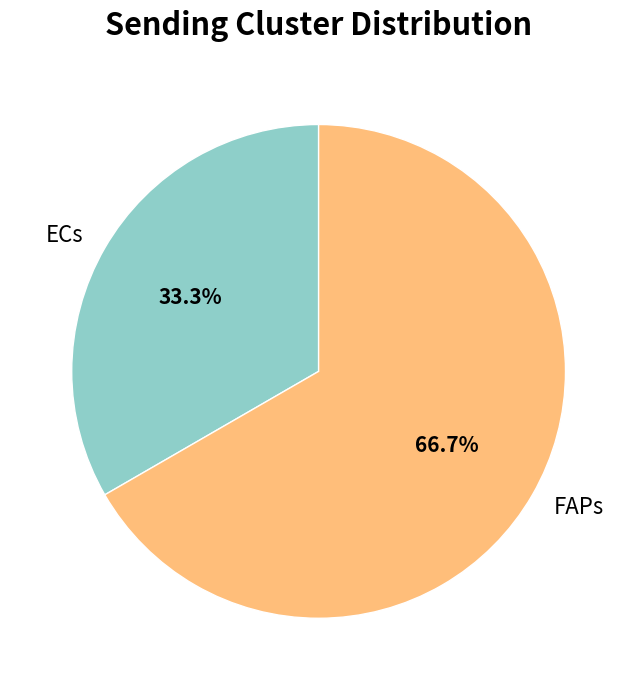

To the nearest percent, what is the combined percentage of FAPs and ECs?

100%